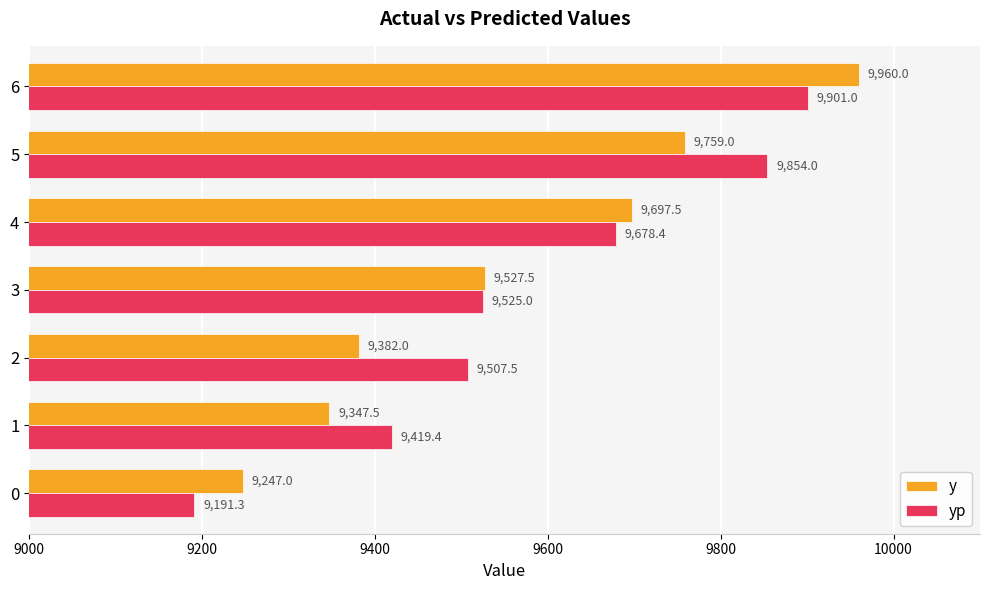

Rank the categories by y value from lowest to highest.

0, 1, 2, 3, 4, 5, 6